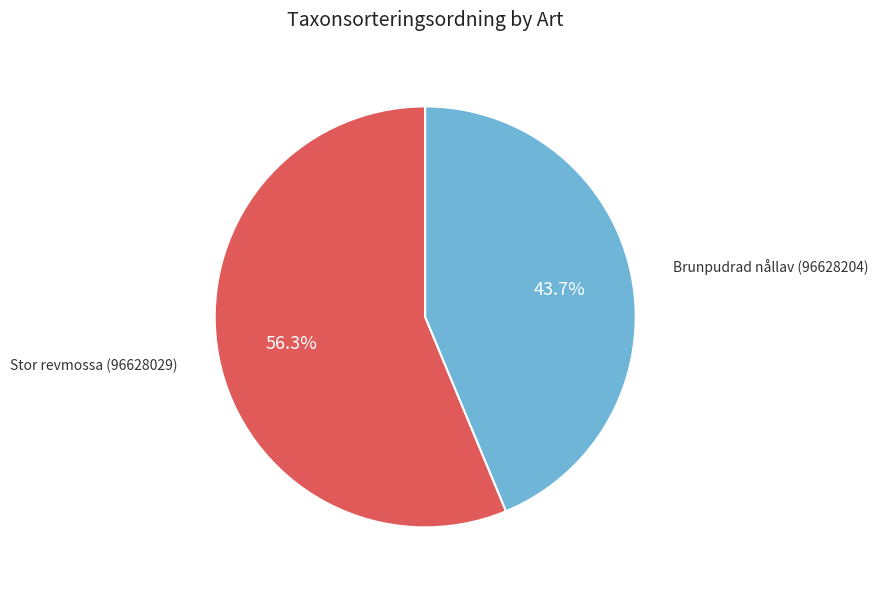

The Stor revmossa (96628029) slice represents 56% of the pie. True or false?

True